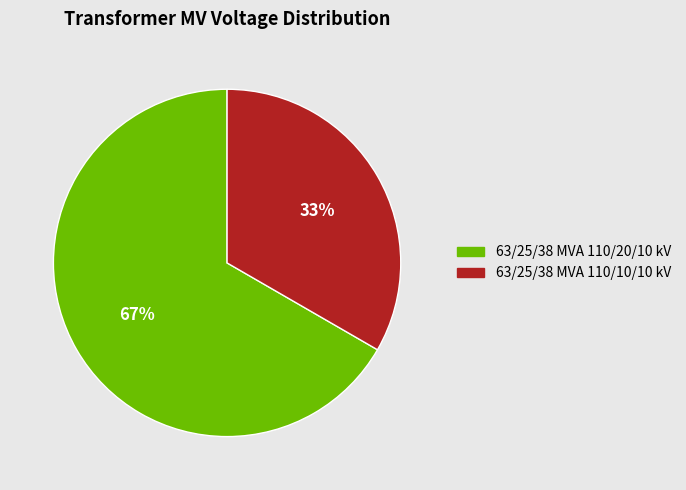

Which slice is the smallest?

63/25/38 MVA 110/10/10 kV